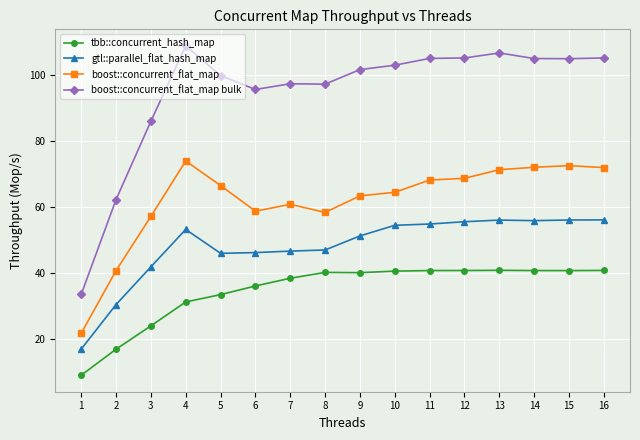

What is the approximate value of gtl::parallel_flat_hash_map at 10?

54.4